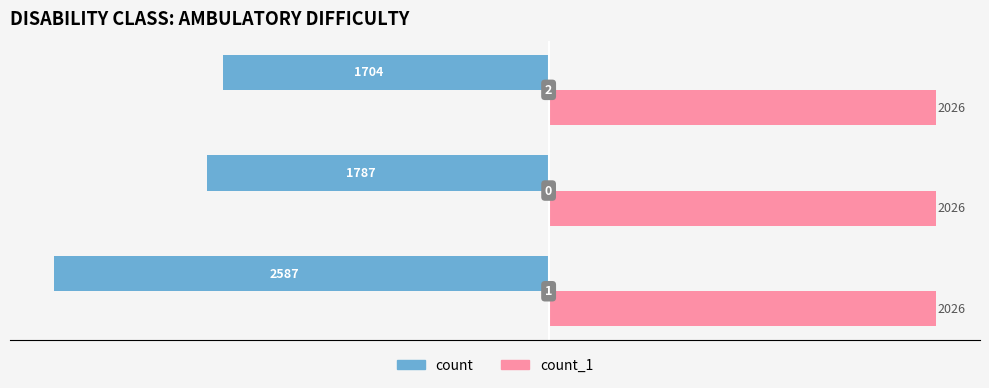

What are all the series names shown in the legend?

count, count_1